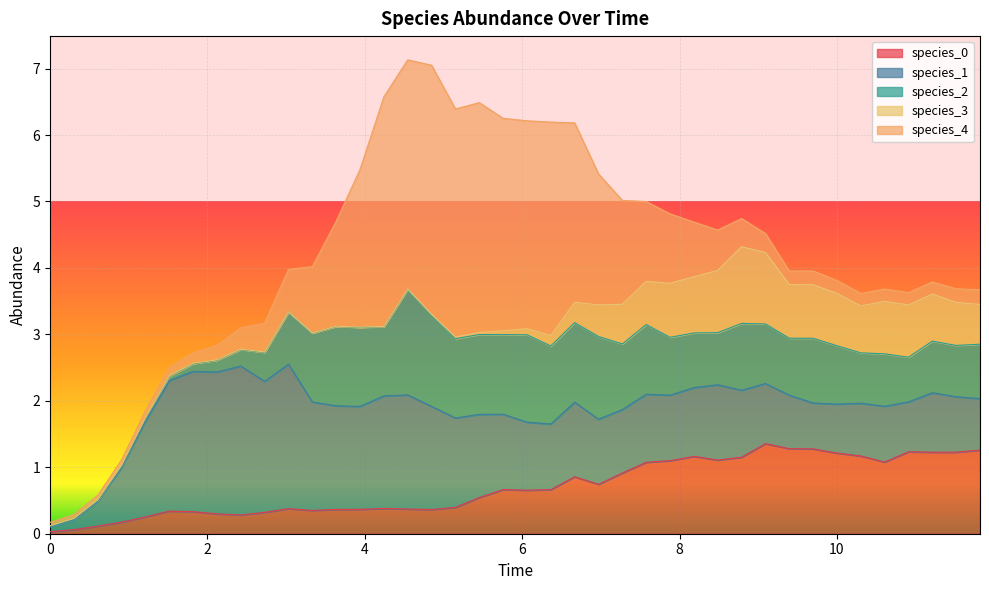

How many categories are shown in the chart?

40